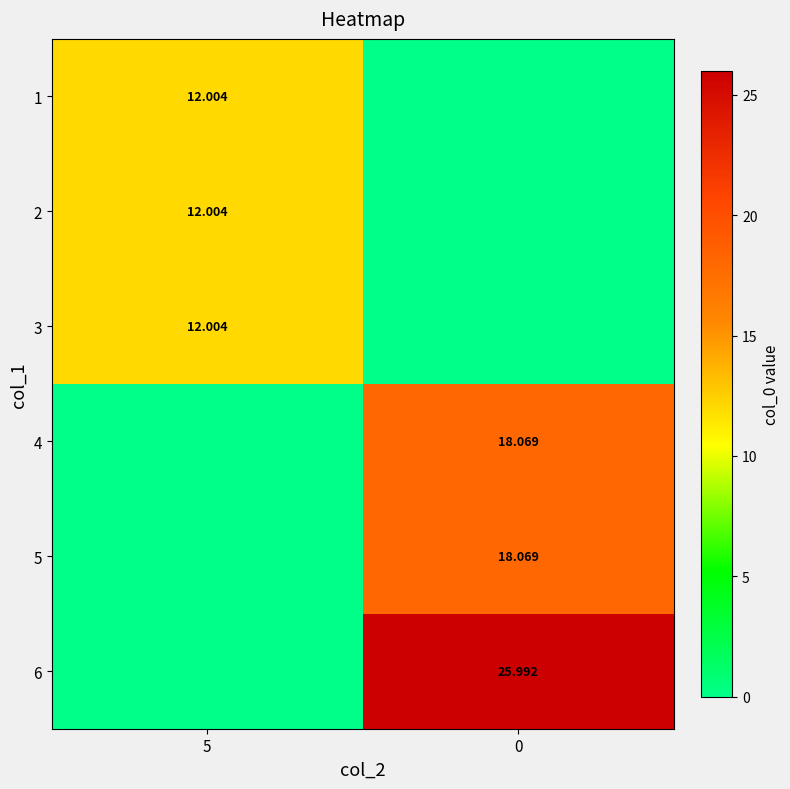

Is the value of 3 at 5 greater than the value of 6 at 0?

No